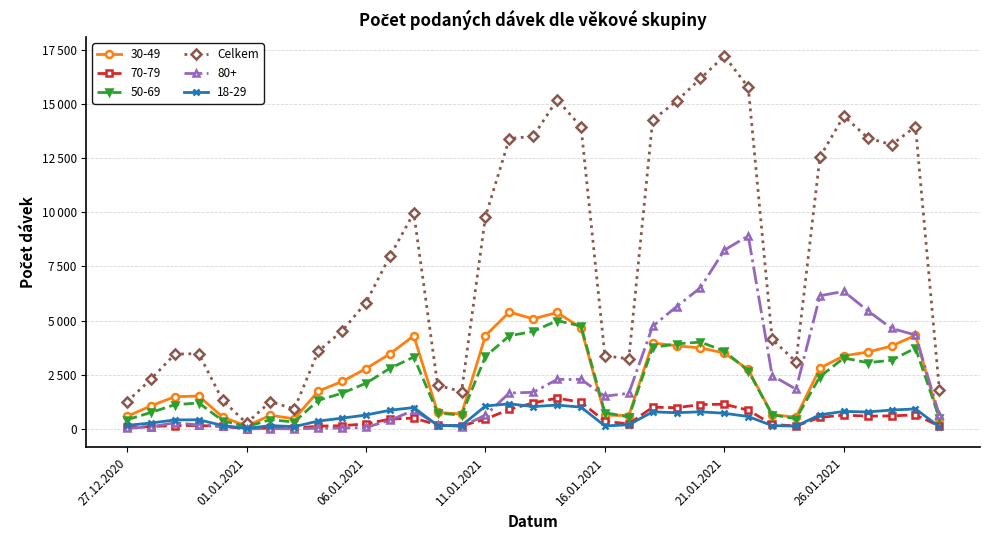

What are all the series names shown in the legend?

30-49, 70-79, 50-69, Celkem, 80+, 18-29